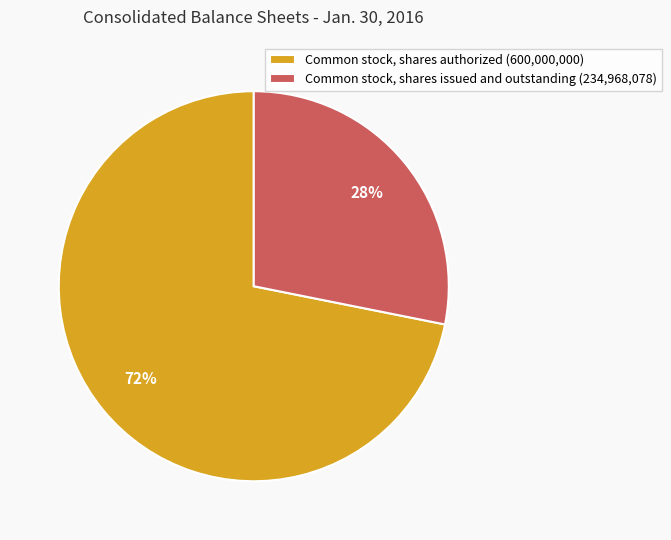

True or false: Common stock, shares authorized (600,000,000) accounts for 58% of the total.

False